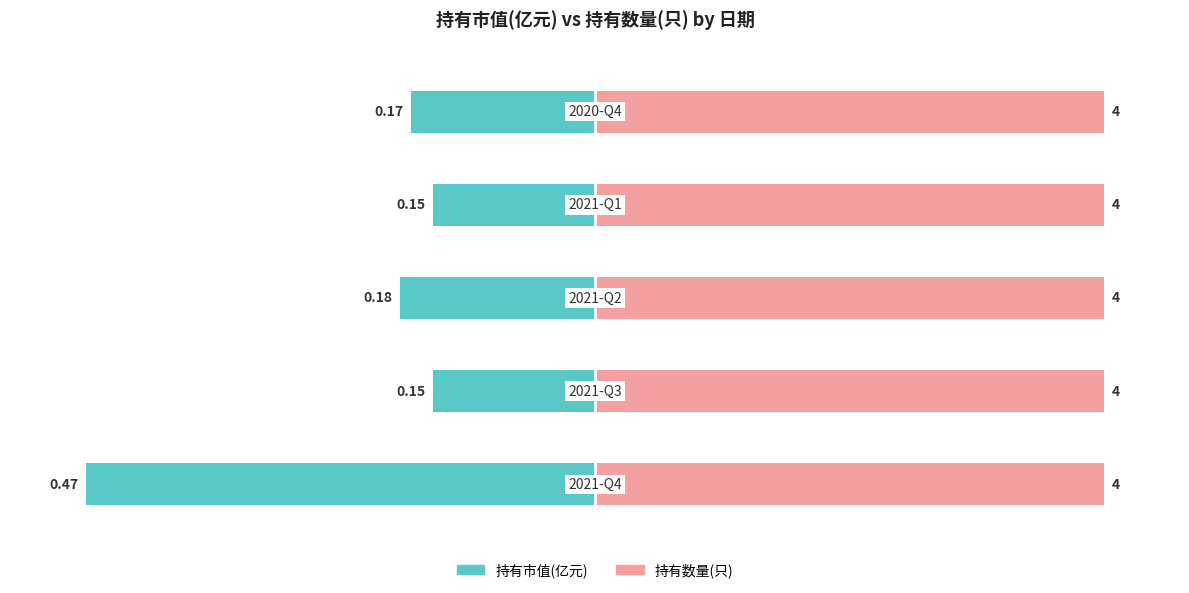

List the series in order of their peak value, lowest first.

持有市值(亿元), 持有数量(只)